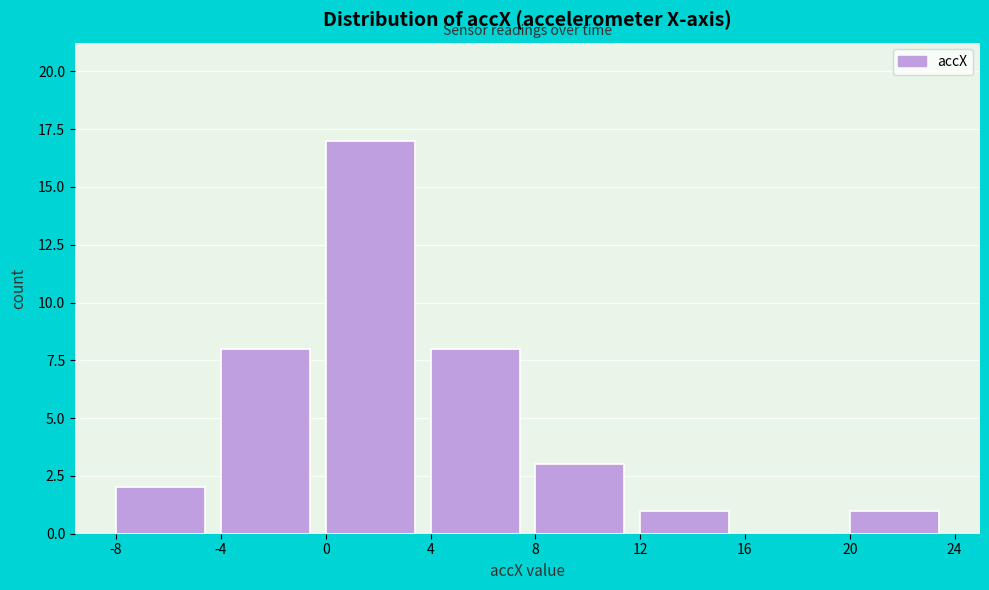

Reading left to right, transcribe this chart: for each bar, give the range it covers on the x-axis and its height. The values are not printed on the chart, so give them approximately, as read against the axis.

-8 to -4: 2
-4 to 0: 8
0 to 4: 17
4 to 8: 8
8 to 12: 3
12 to 16: 1
16 to 20: 0
20 to 24: 1